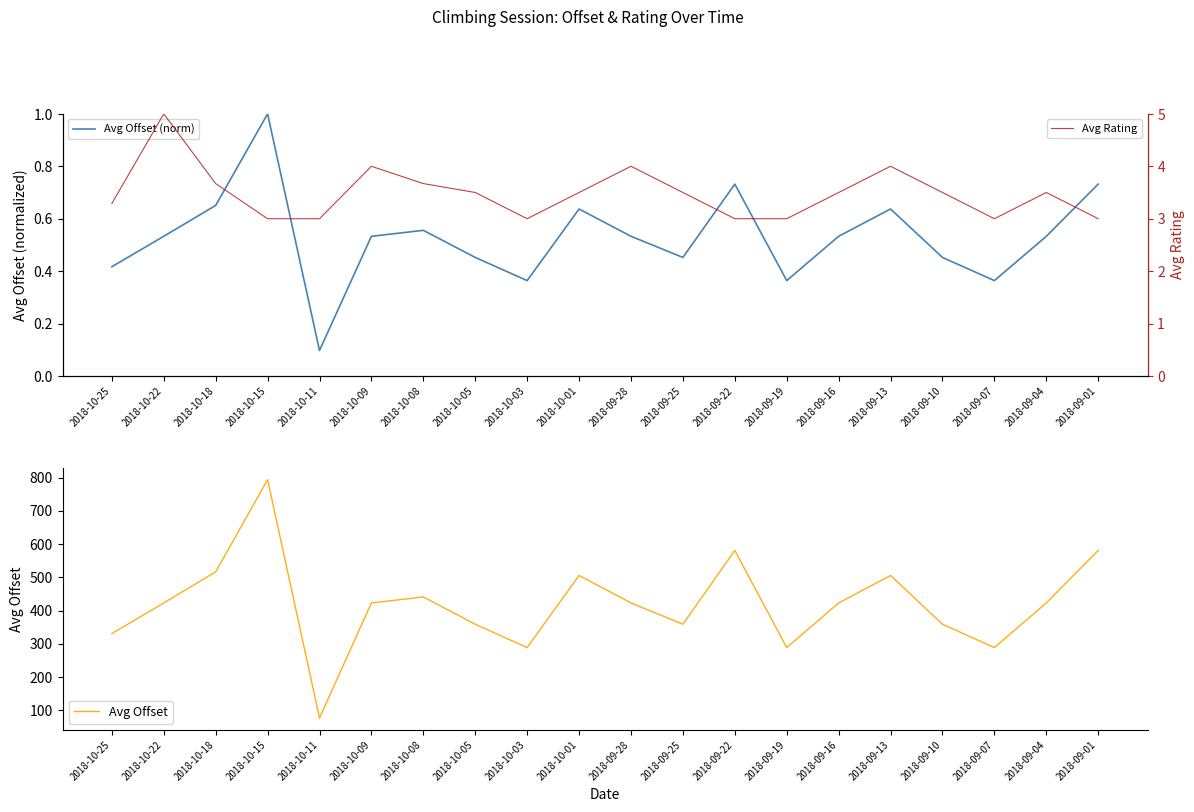

True or false: Avg Rating has a value of 1.7 at 2018-10-25.

False